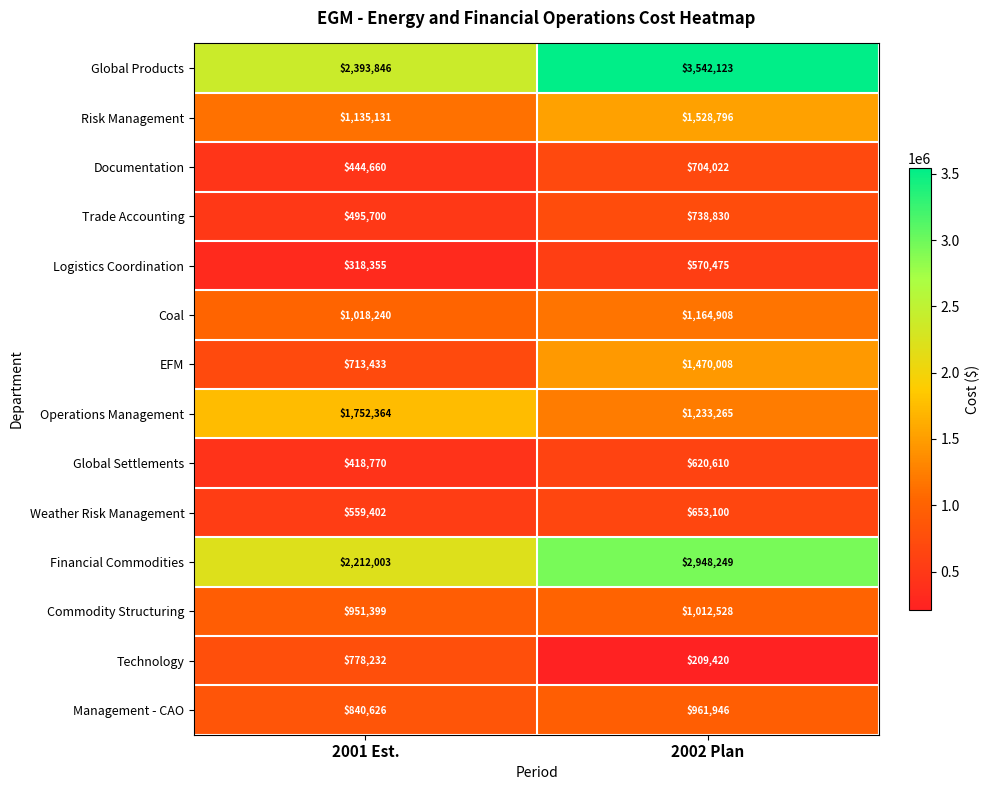

The value of Global Settlements at 2001 Est. is 594609. True or false?

False